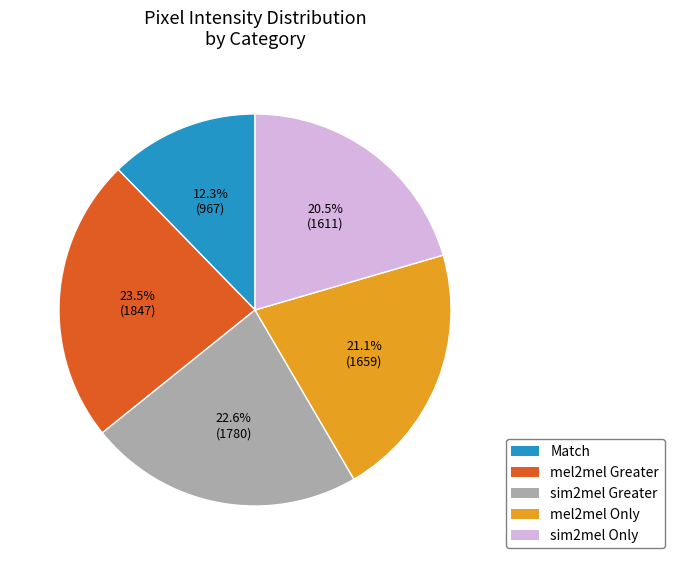

Is there a majority slice in this chart?

No